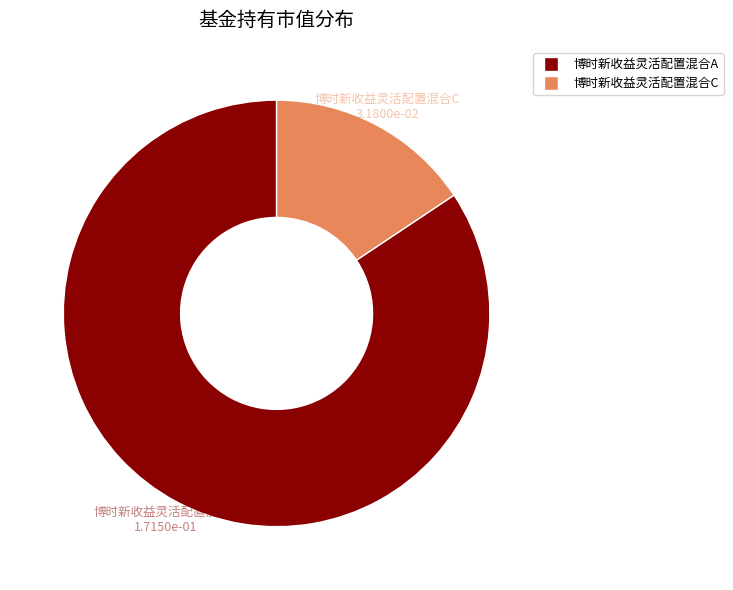

Is it true that 博时新收益灵活配置混合A is 84% of the pie?

True